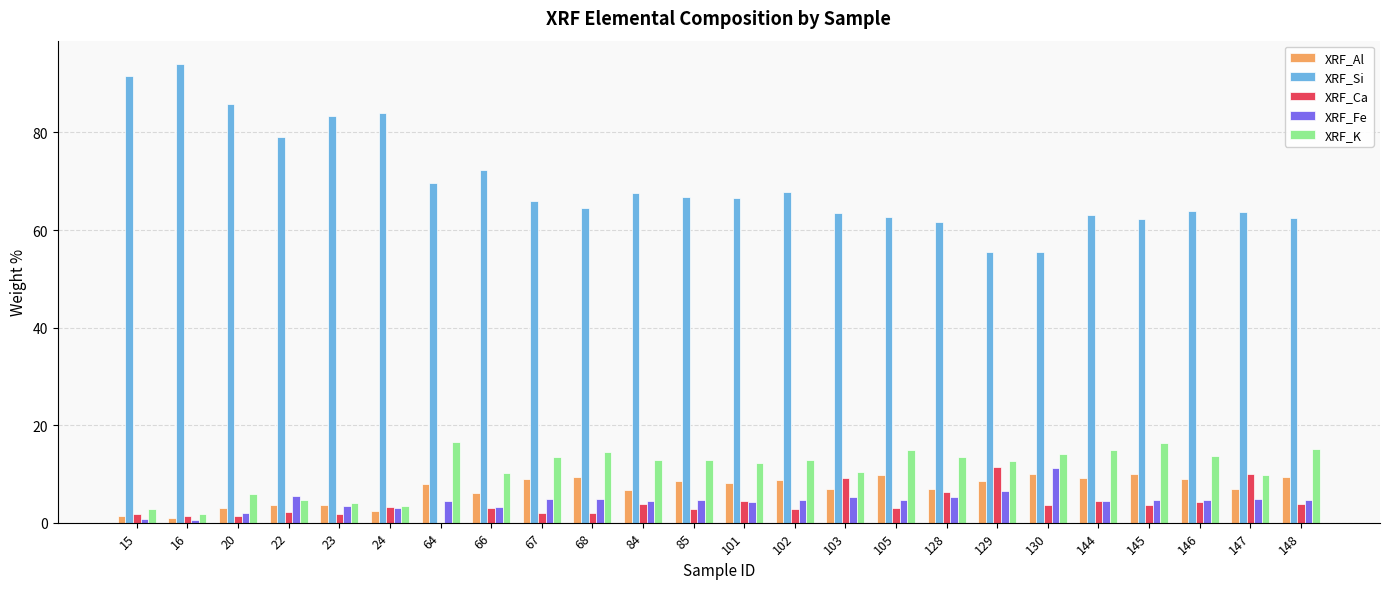

What is the greatest value displayed?

94.1